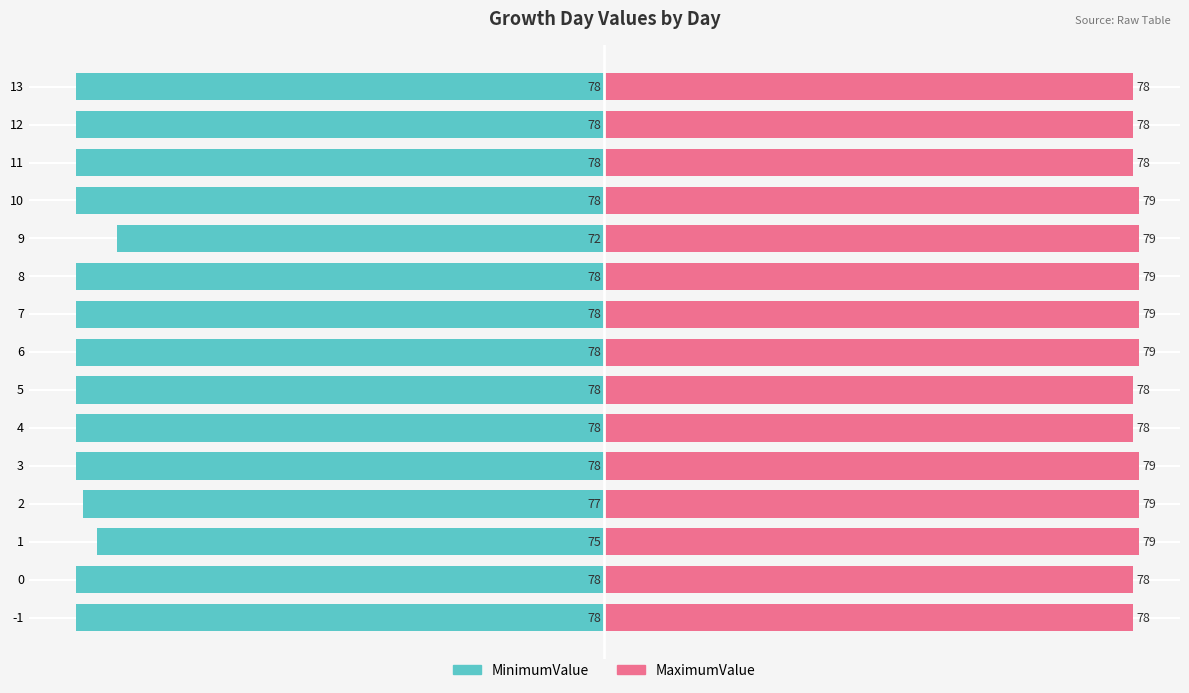

Between 2 and 6, which series saw the biggest shift?

MinimumValue